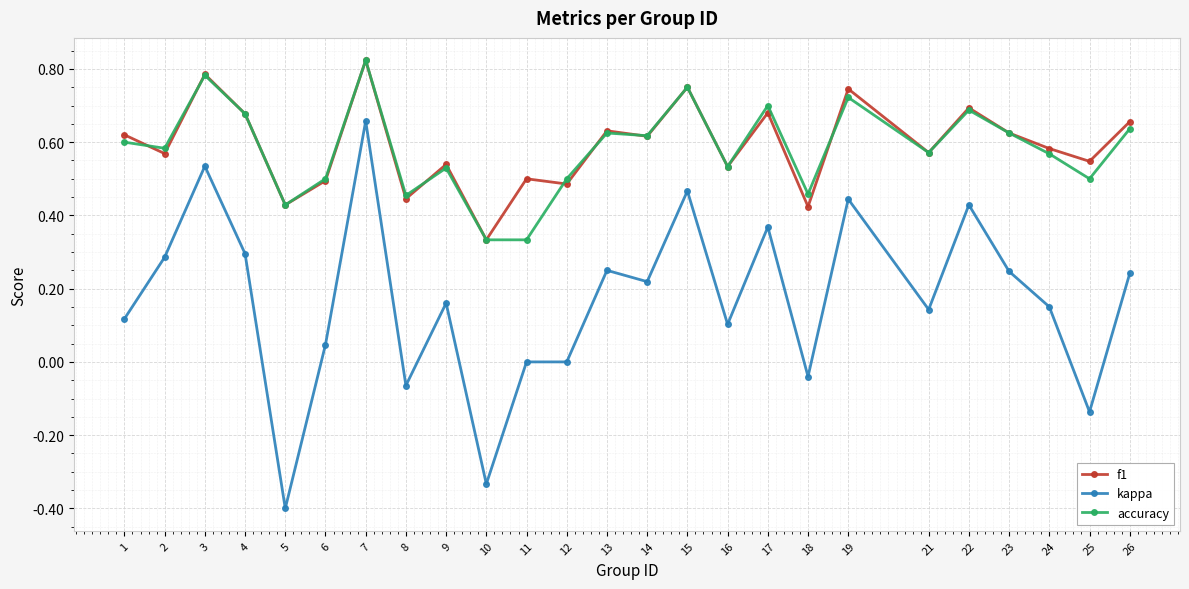

True or false: f1 and kappa intersect in this chart.

False